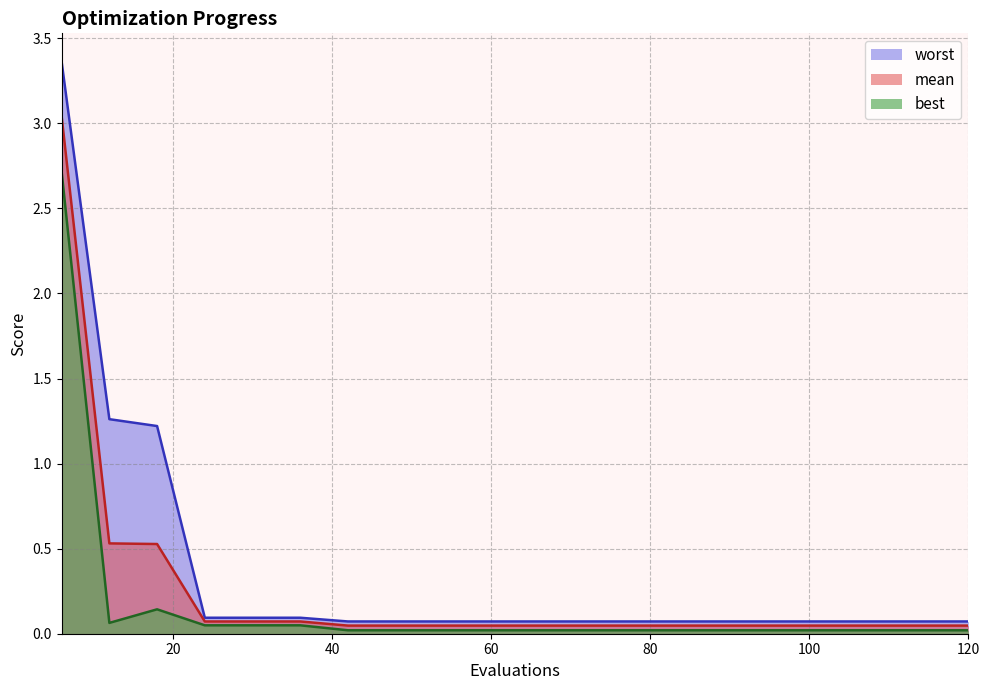

Rank the categories by best value from lowest to highest.

42, 48, 54, 60, 66, 72, 78, 84, 90, 96, 102, 108, 114, 120, 24, 30, 36, 12, 18, 6